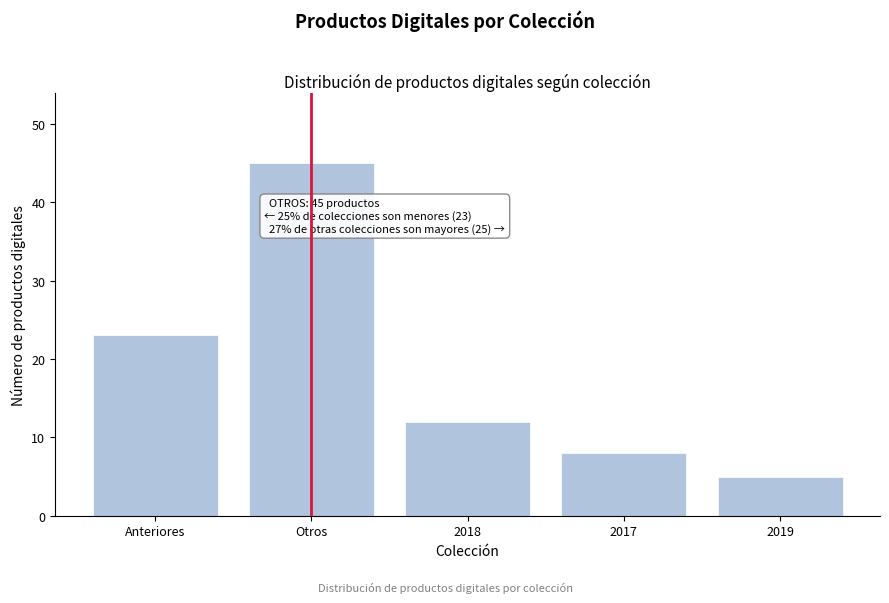

Reading right to left, transcribe all the data shown in this chart.

5	8	12	45	23